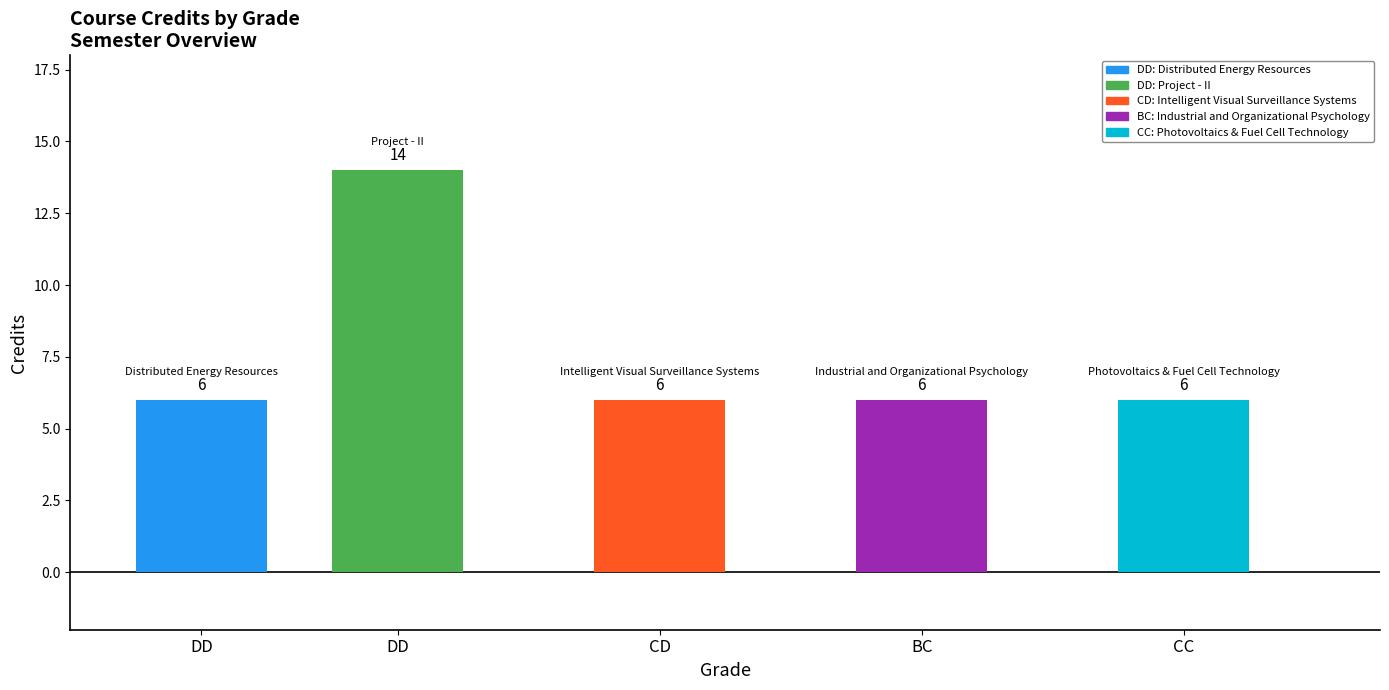

True or false: the data shows 20 at DD.

False